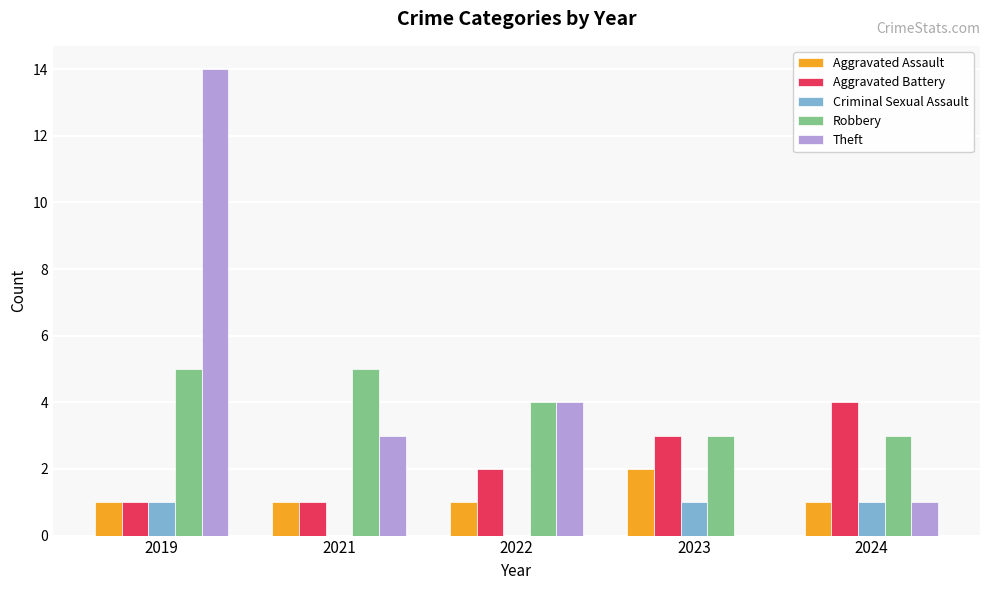

How many groups of bars are there?

5